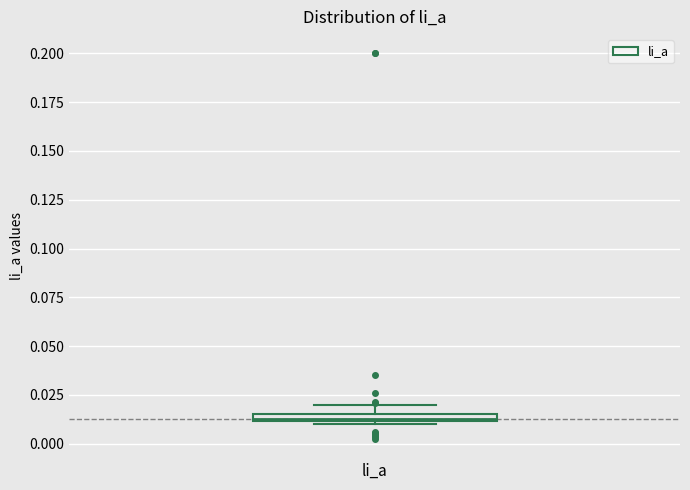

Where does the upper whisker of the box for li_a end on the y-axis? The values are not printed on the chart, so give them approximately, as read against the axis.

0.020